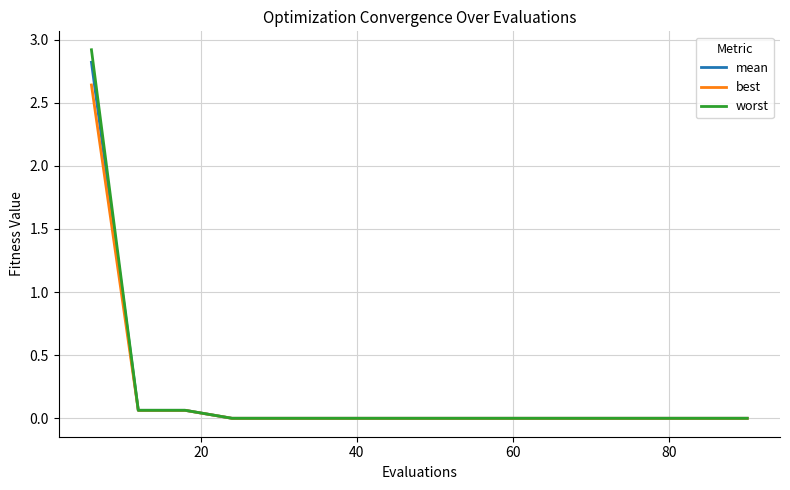

List the series in order of their peak value, highest first.

worst, mean, best